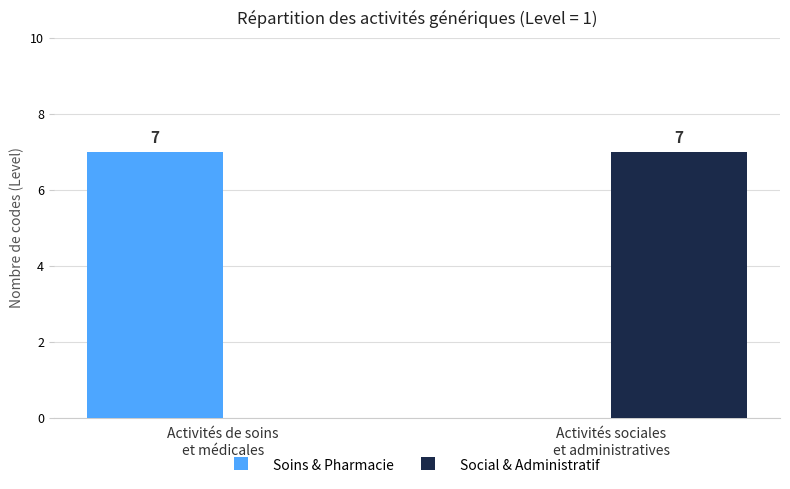

What is the sum of all Social & Administratif values?

7